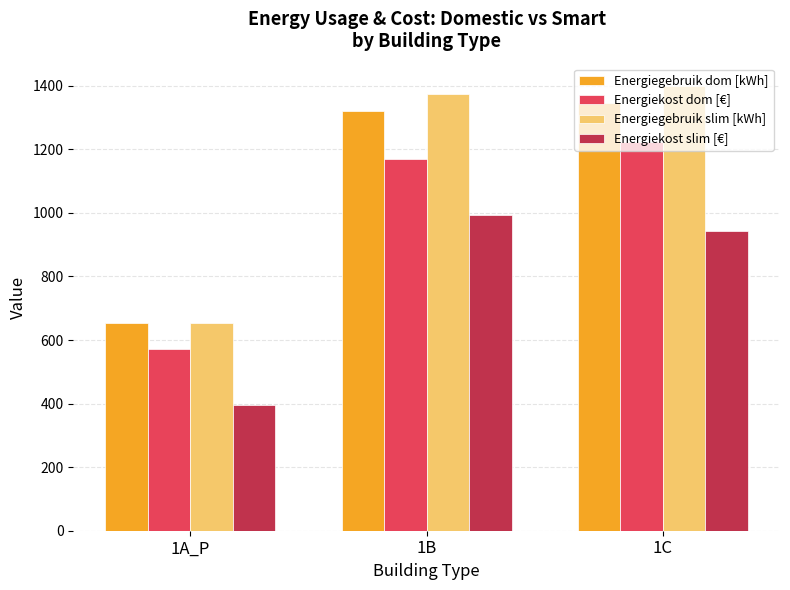

The value of Energiekost slim [€] at 1B is 992.9. True or false?

True